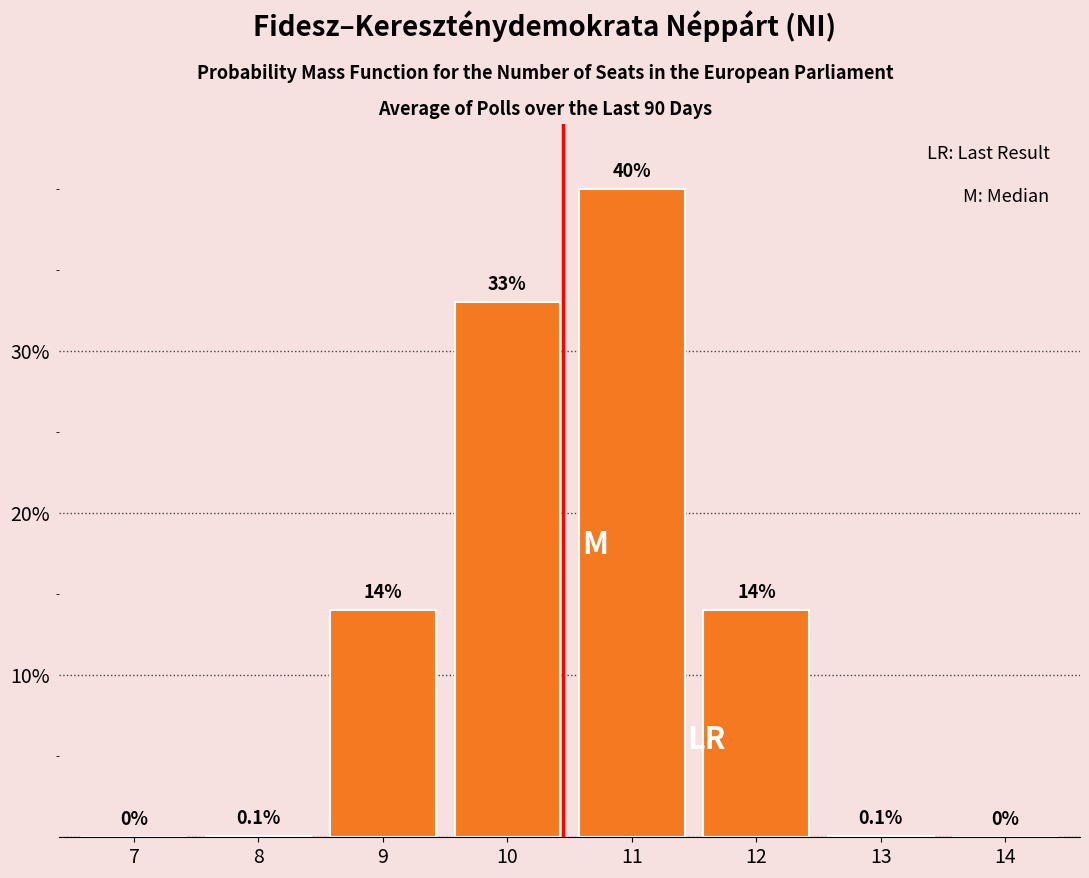

Reading left to right, transcribe all the data shown in this chart.

7=0.0	8=0.1	9=14.0	10=33.0	11=40.0	12=14.0	13=0.1	14=0.0